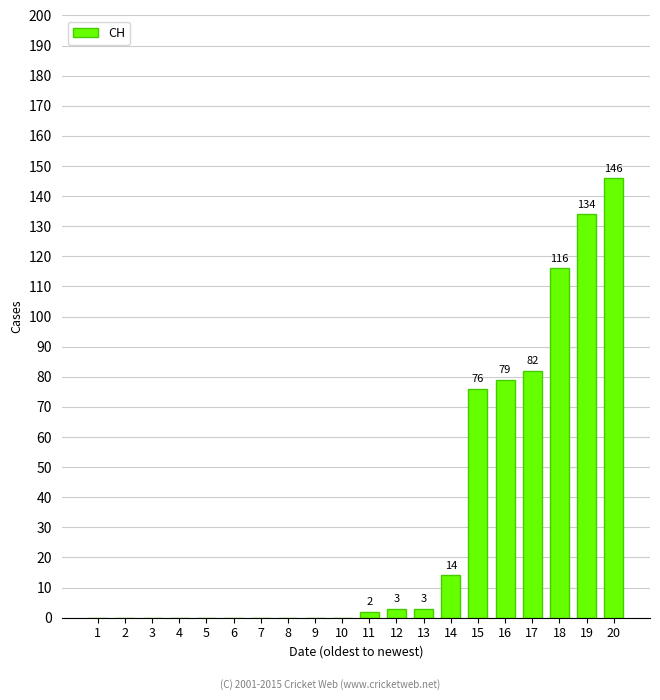

Reading left to right, list all the values displayed in this chart.

1=0	2=0	3=0	4=0	5=0	6=0	7=0	8=0	9=0	10=0	11=2	12=3	13=3	14=14	15=76	16=79	17=82	18=116	19=134	20=146